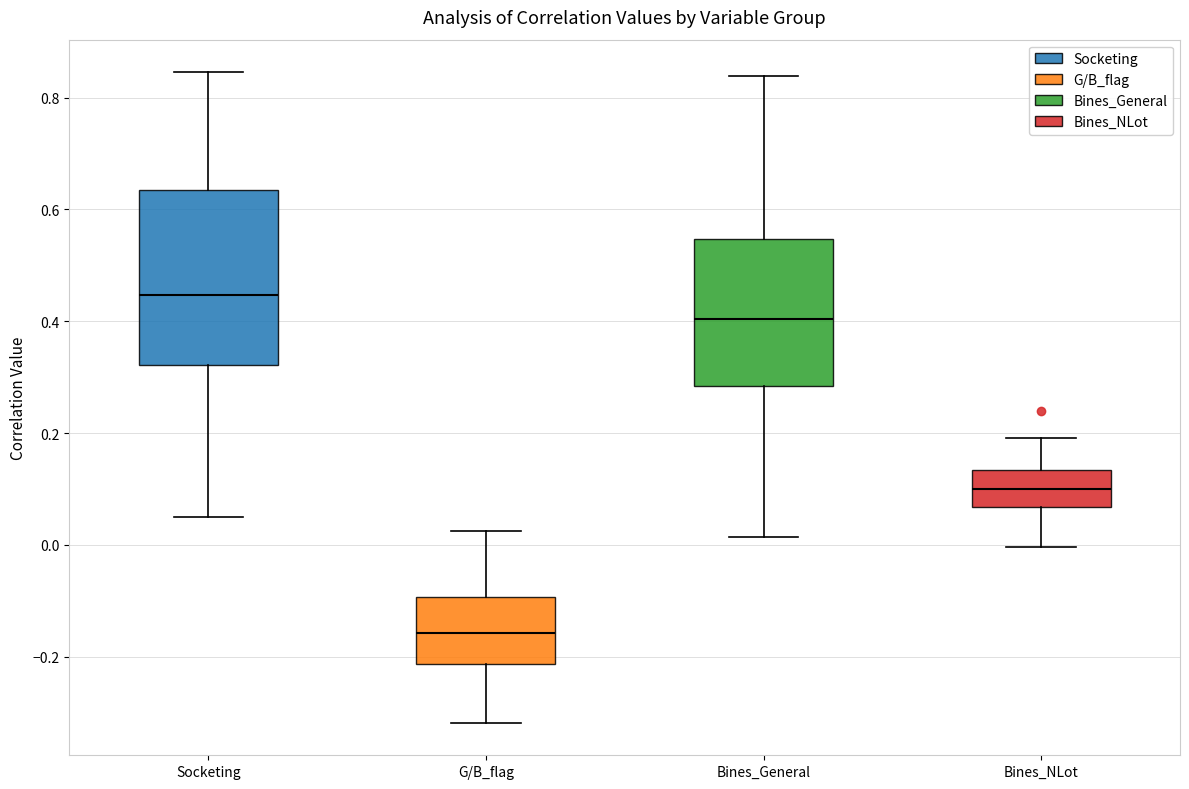

Which box's median line is the highest?

Socketing